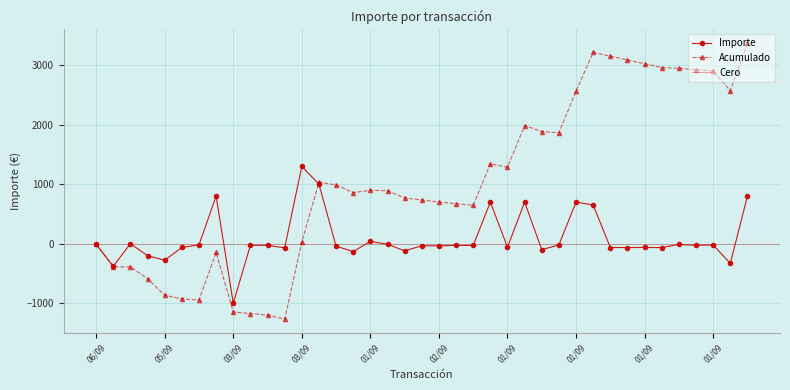

Does the chart have visible grid lines?

Yes